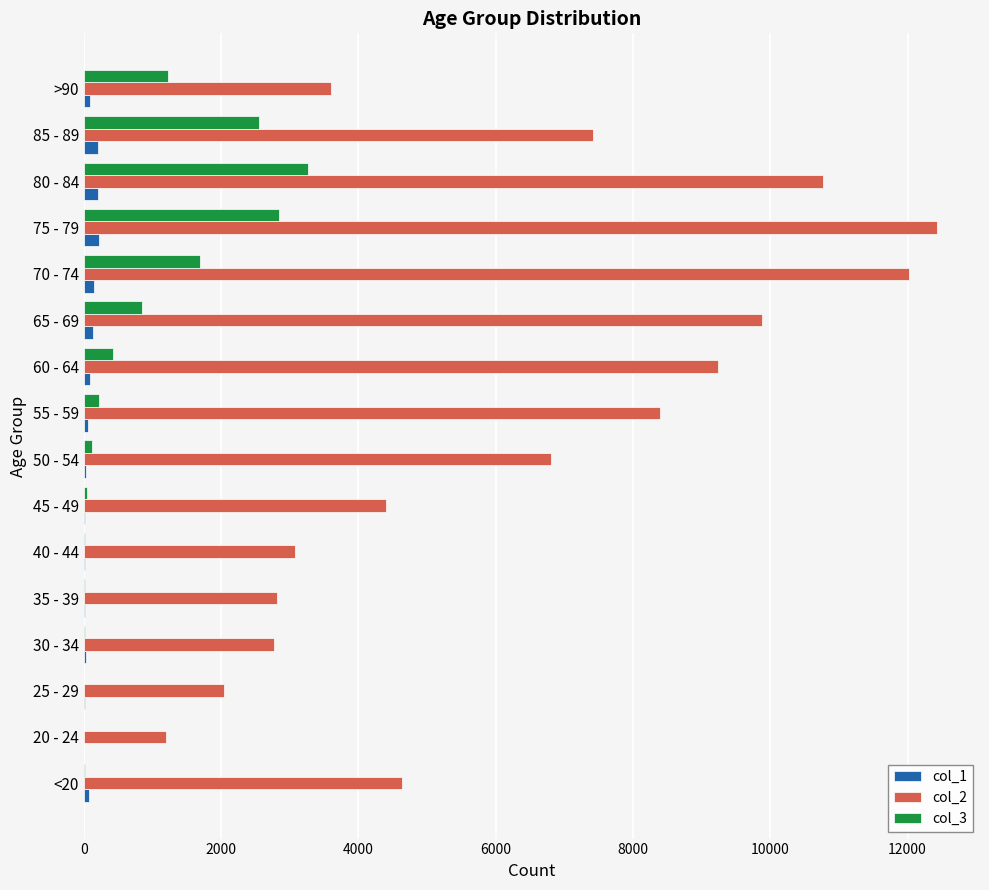

Which series has the largest total across all categories?

col_2